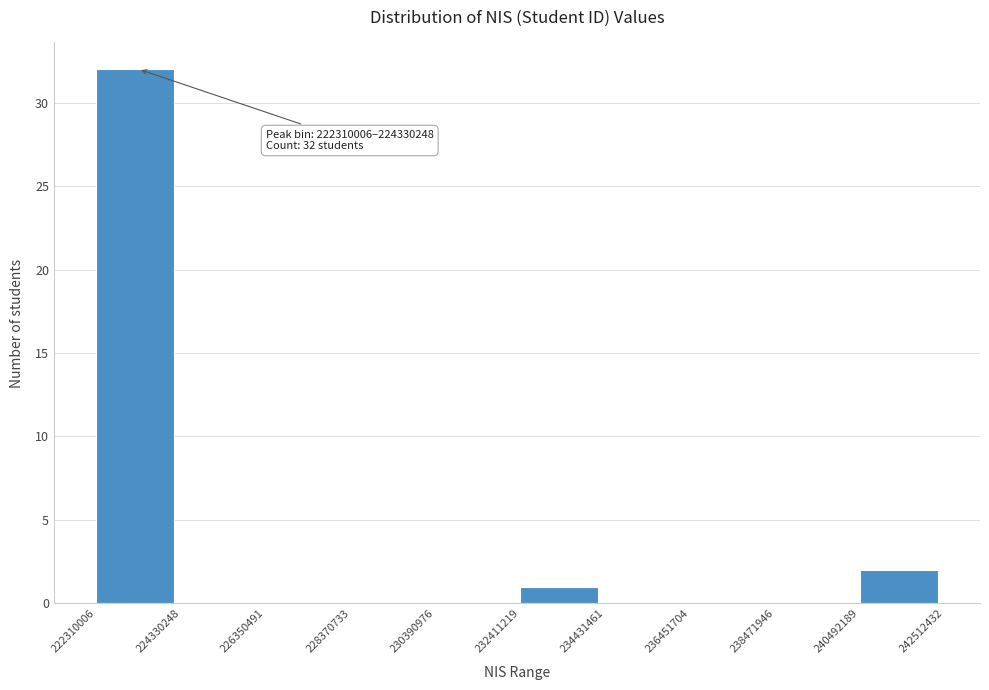

Over which range of the x-axis is the bar tallest?

222310006 to 224330248